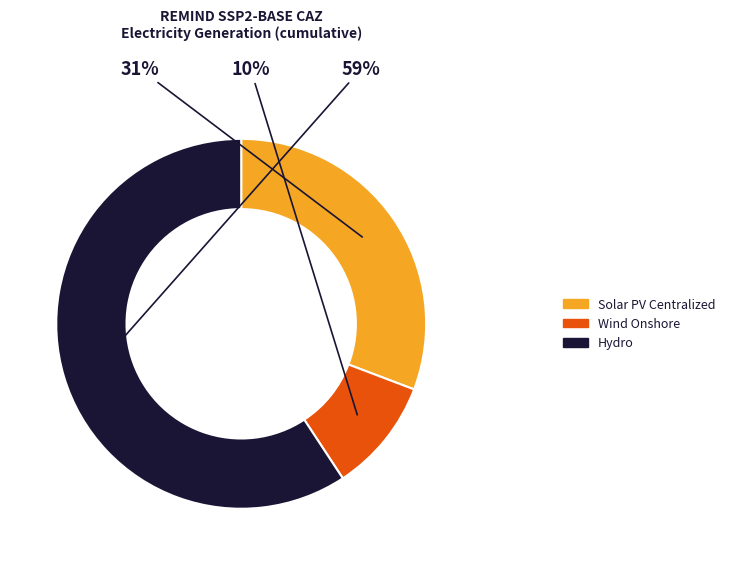

Which slice is the largest?

Hydro